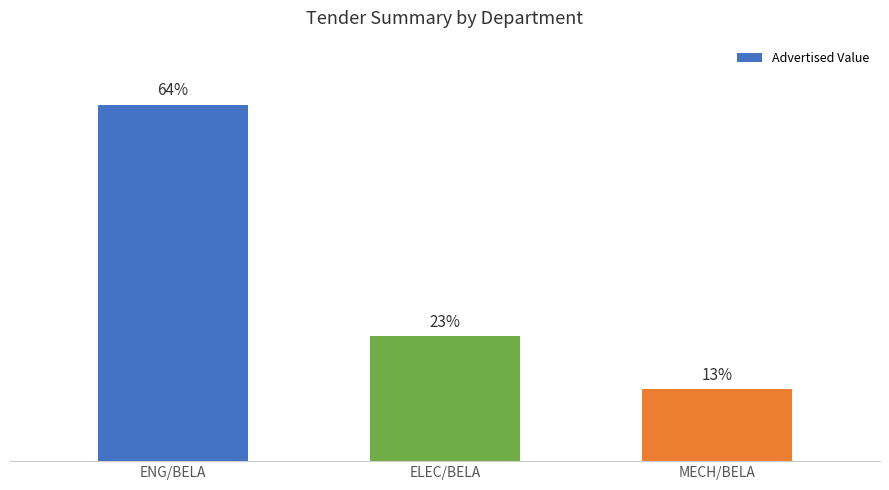

What is the value of the 1st bar from the left?

24275298.0